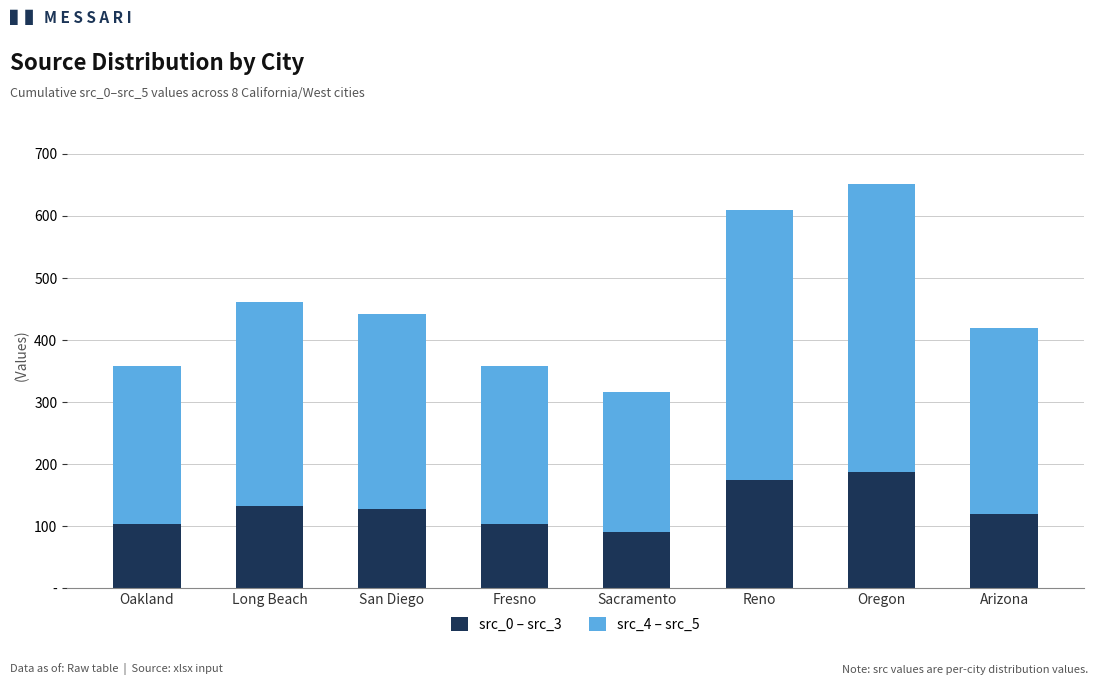

Are the bars grouped side by side (vs. stacked)?

No